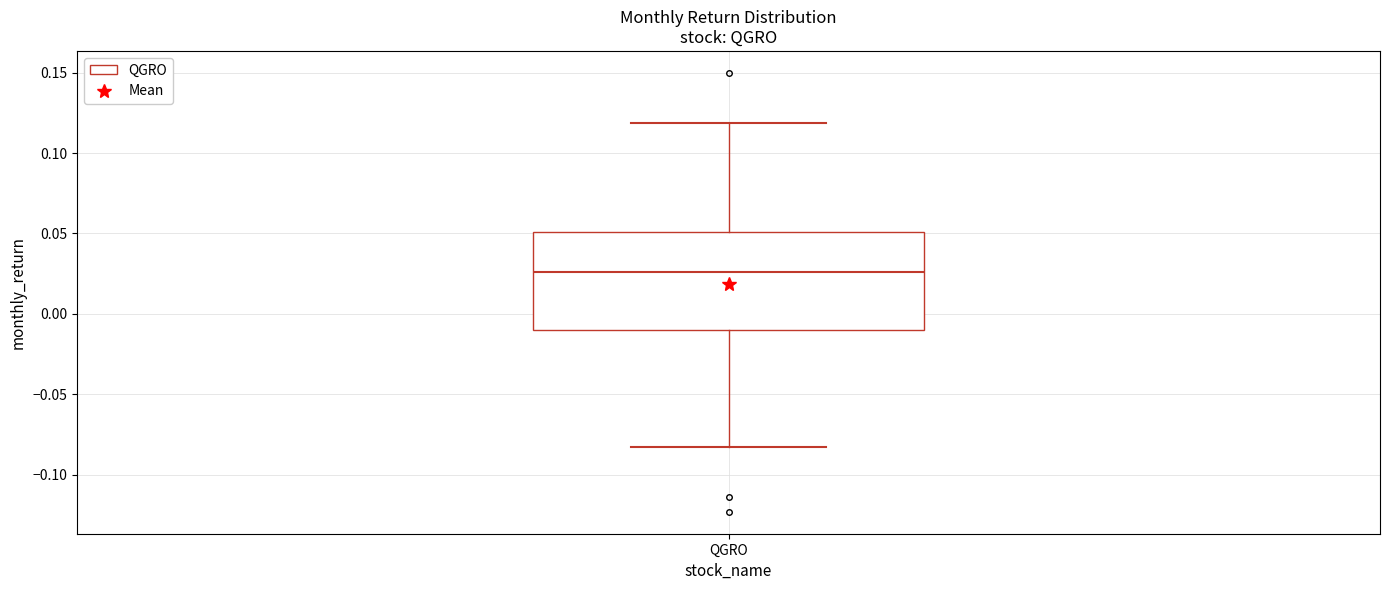

Where is the upper edge of the box for QGRO on the y-axis? The values are not printed on the chart, so give them approximately, as read against the axis.

0.050